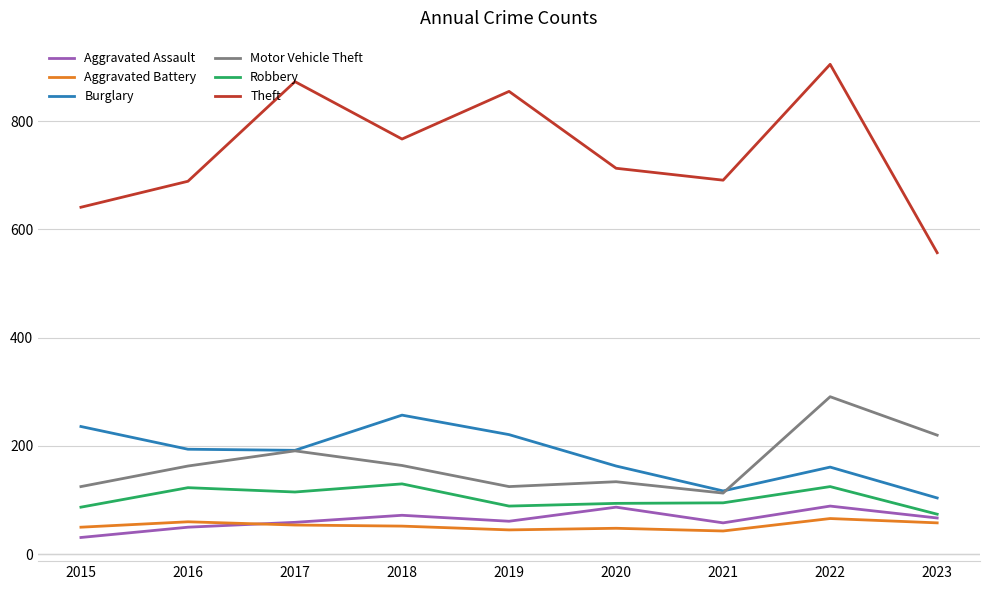

Between 2018 and 2020, which series saw the biggest shift?

Burglary